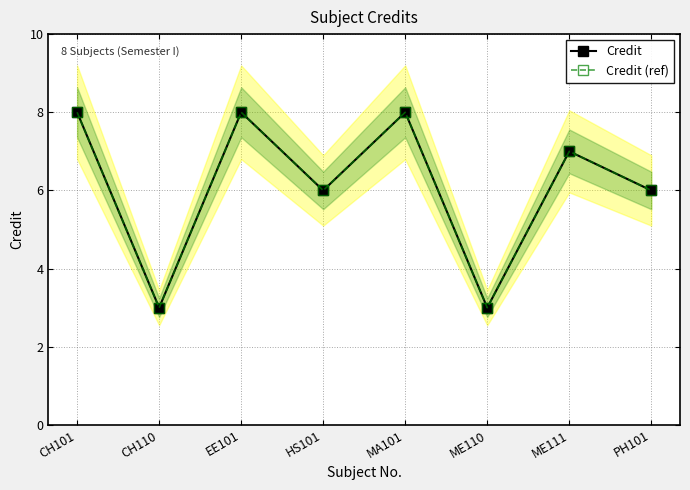

Between ME110 and ME111, which is larger?

ME111